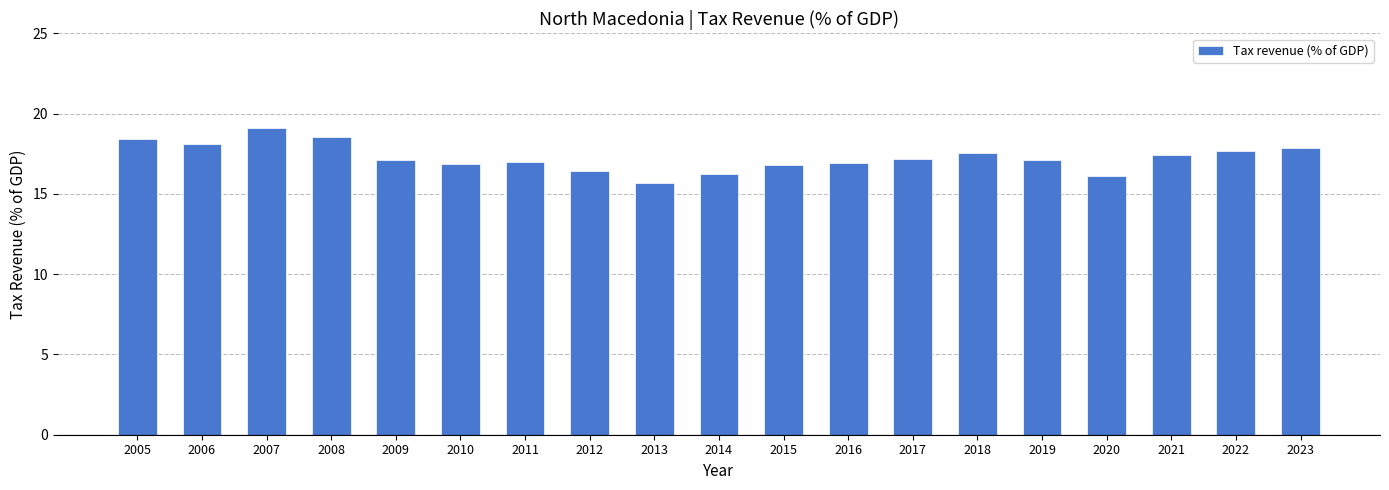

What is the value of the 14th bar from the left?

17.6